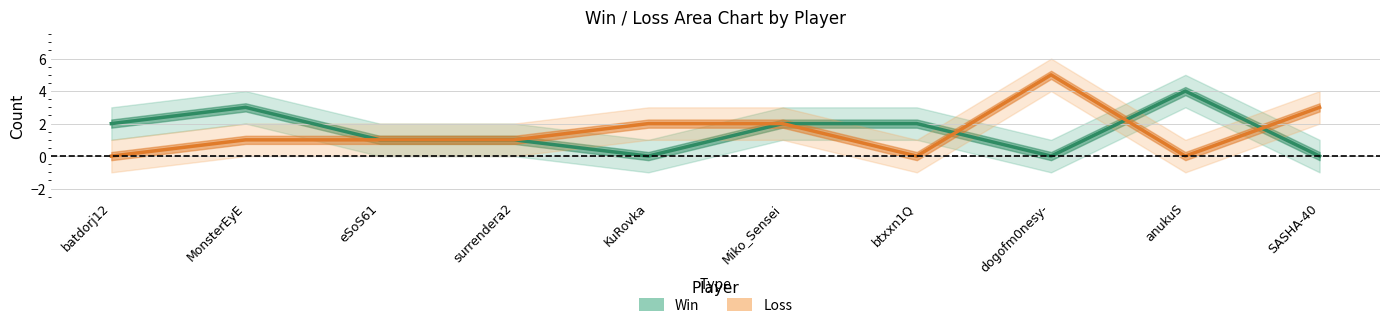

Rank the series at Miko_Sensei from lowest to highest value.

Win, Loss